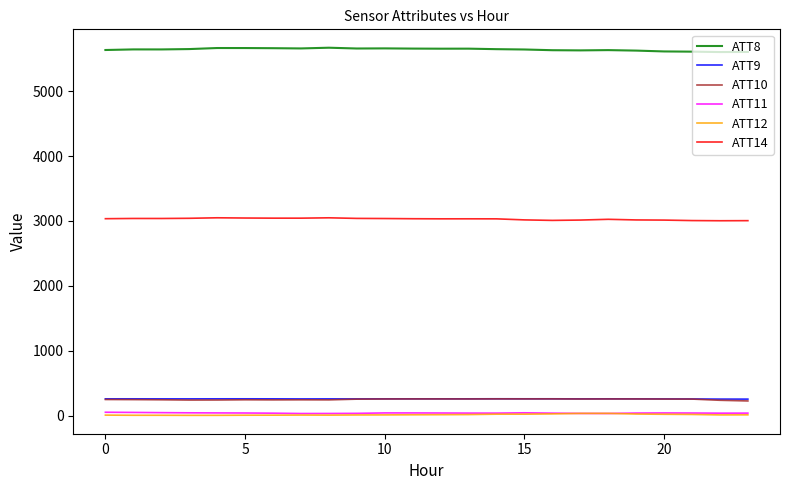

How many lines are shown in the chart?

6